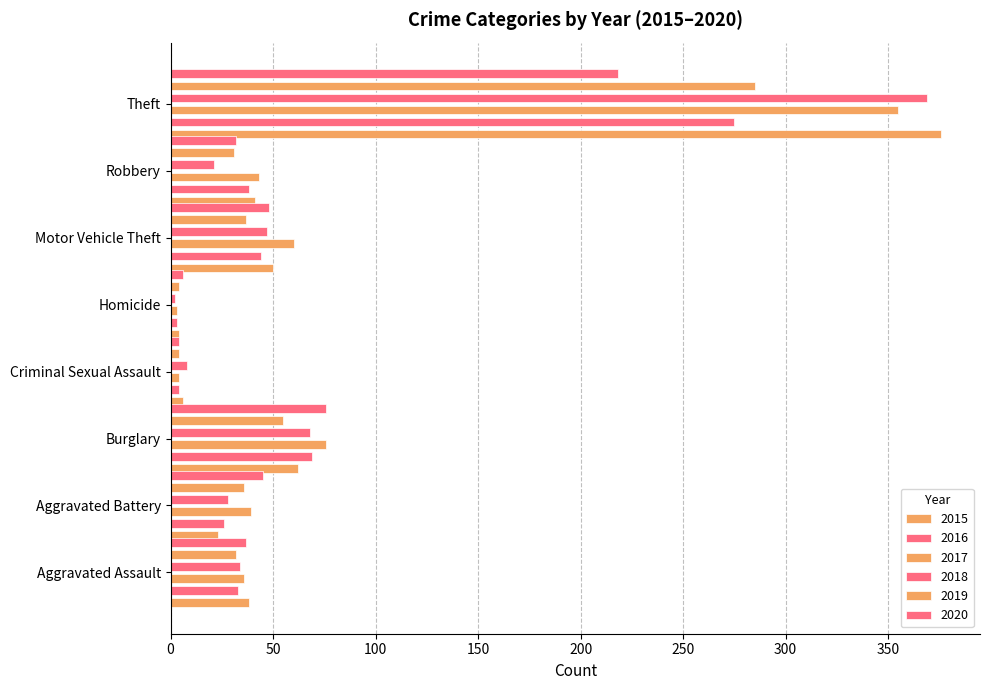

Reading left to right, extract all data points from this chart.

2015: Aggravated Assault=38	Aggravated Battery=23	Burglary=62	Criminal Sexual Assault=6	Homicide=4	Motor Vehicle Theft=50	Robbery=41	Theft=376
2017: Aggravated Assault=36	Aggravated Battery=39	Burglary=76	Criminal Sexual Assault=4	Homicide=3	Motor Vehicle Theft=60	Robbery=43	Theft=355
2020: Aggravated Assault=37	Aggravated Battery=45	Burglary=76	Criminal Sexual Assault=4	Homicide=6	Motor Vehicle Theft=48	Robbery=32	Theft=218
2016: Aggravated Assault=33	Aggravated Battery=26	Burglary=69	Criminal Sexual Assault=4	Homicide=3	Motor Vehicle Theft=44	Robbery=38	Theft=275
2018: Aggravated Assault=34	Aggravated Battery=28	Burglary=68	Criminal Sexual Assault=8	Homicide=2	Motor Vehicle Theft=47	Robbery=21	Theft=369
2014: Aggravated Assault=32	Aggravated Battery=36	Burglary=55	Criminal Sexual Assault=4	Homicide=4	Motor Vehicle Theft=37	Robbery=31	Theft=285